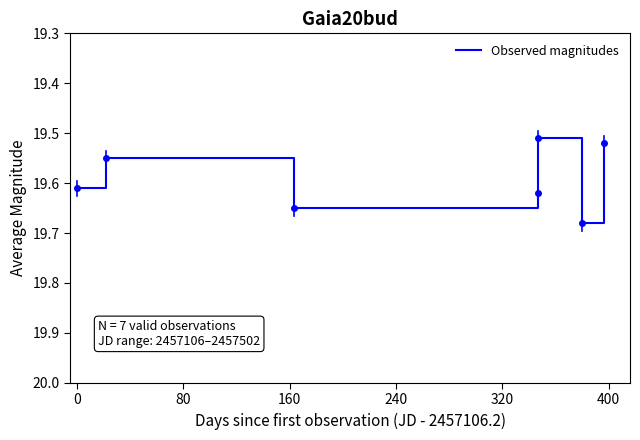

What is the sum of all values?

137.1